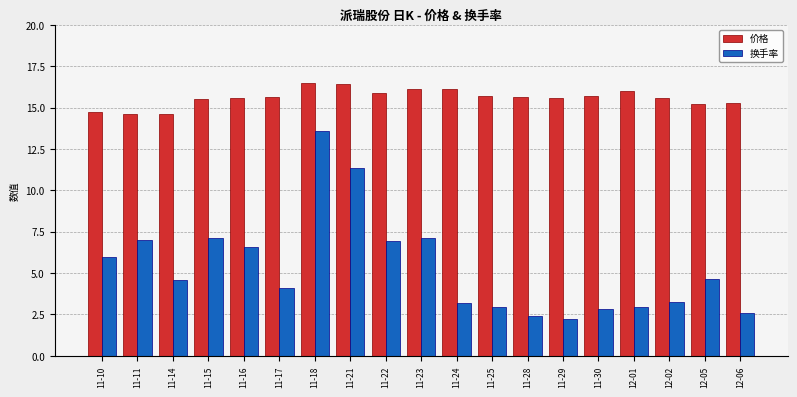

Is it true that 换手率 equals 12.3 at 11-15?

False